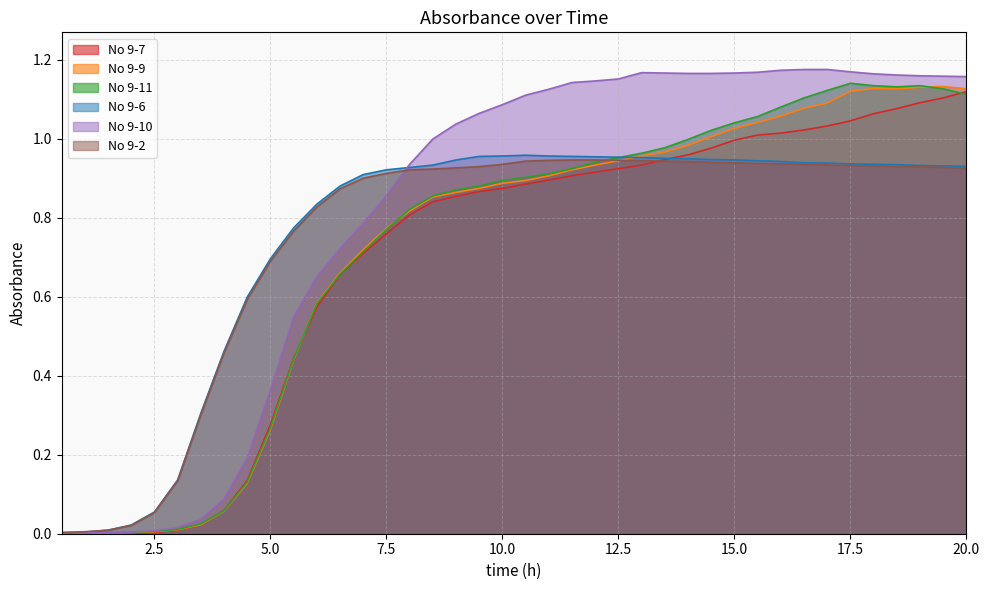

How many interior local peaks does the No 9-10 series have?

1